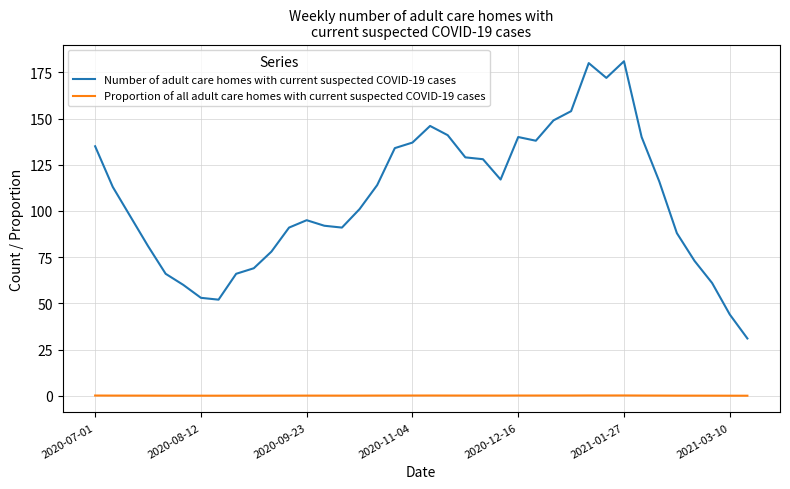

What is the greatest value displayed?

181.0